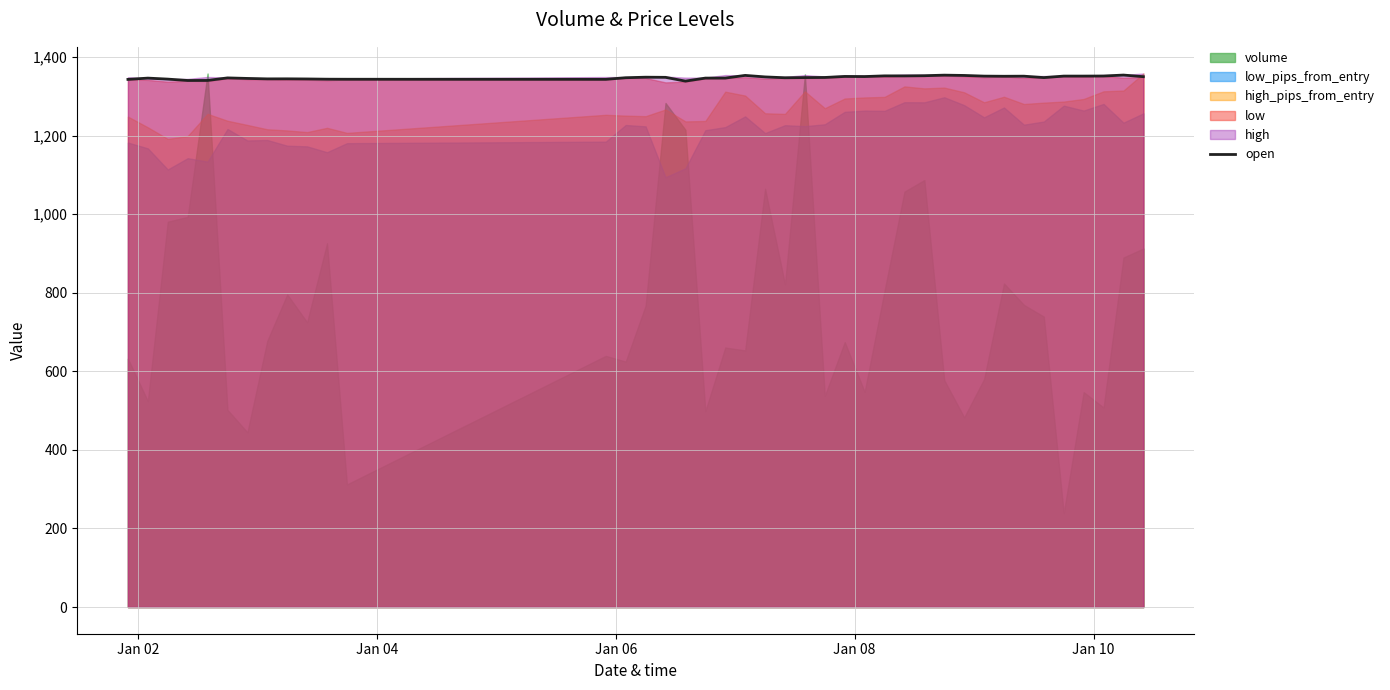

Count the number of values greater than 1347.

24